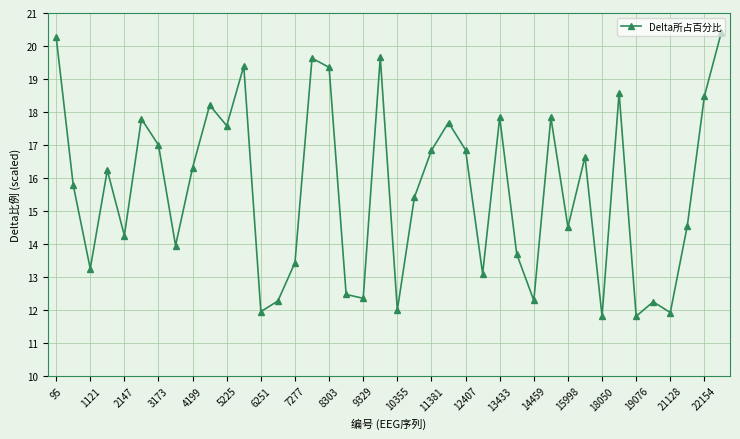

What is the smallest value displayed?

11.8